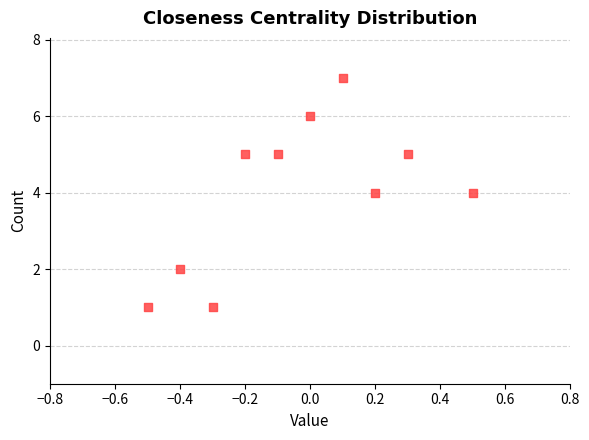

What is the range of Y values (max minus min)?

6